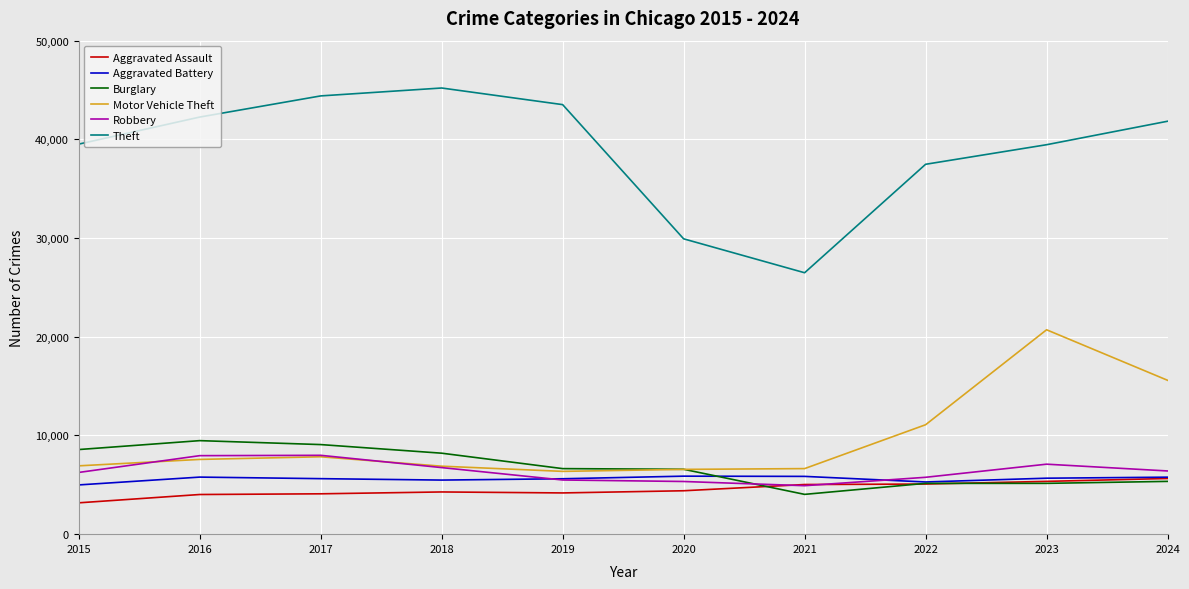

Which series has the widest spread of values?

Theft